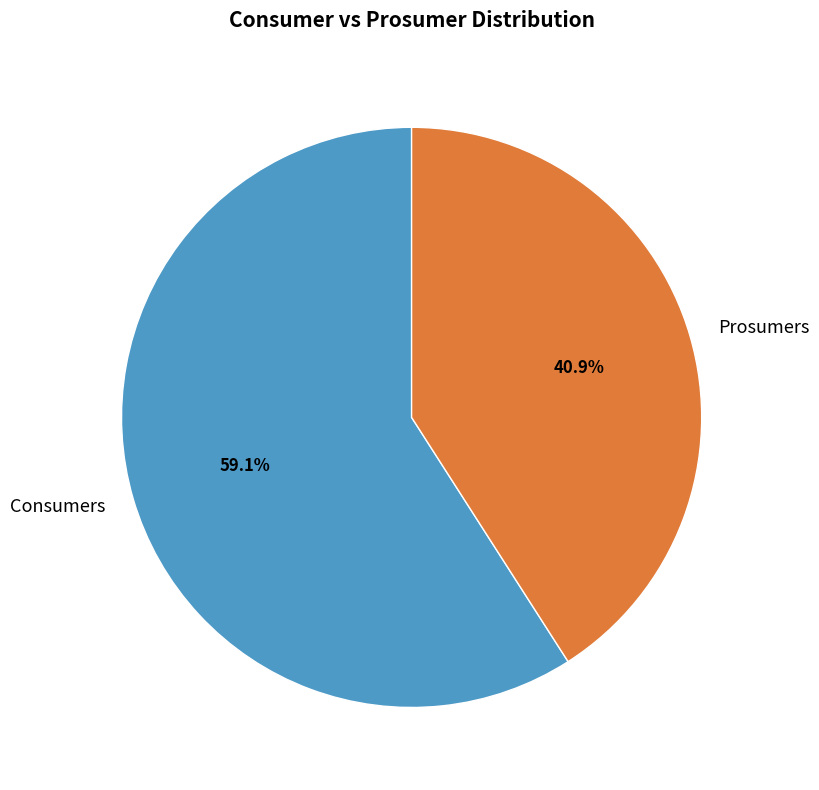

The Consumers slice represents 50% of the pie. True or false?

False